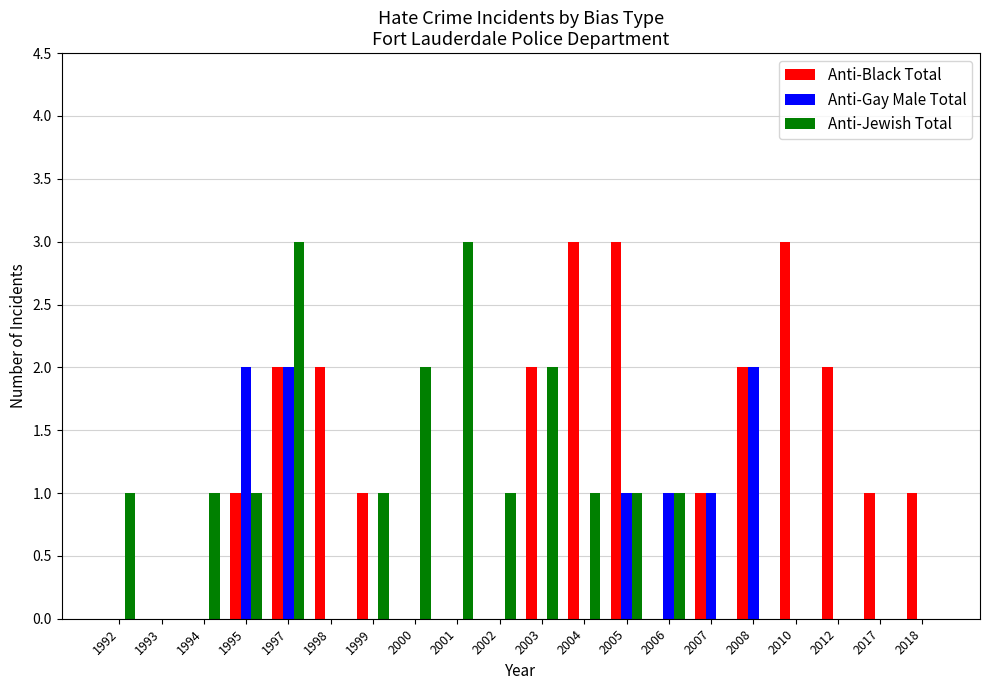

True or false: Anti-Black Total has a value of 1 at 2005.

False